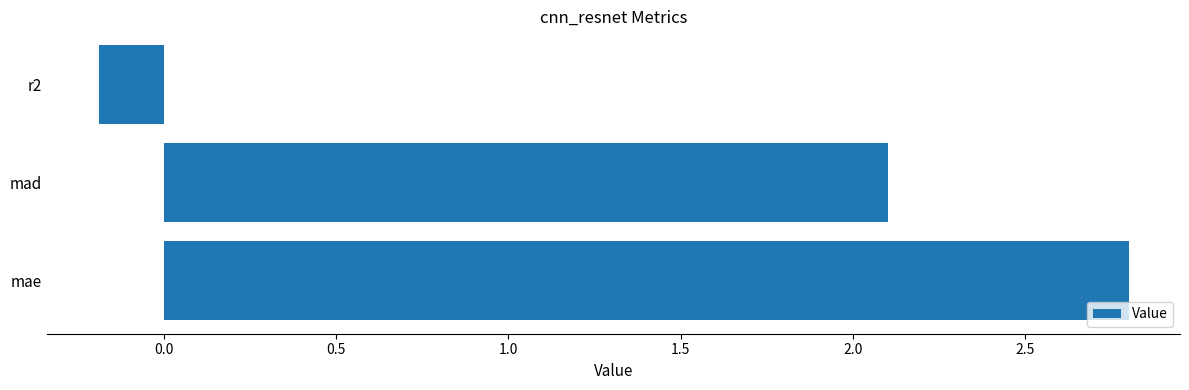

At which label is the value closest to 1?

mad